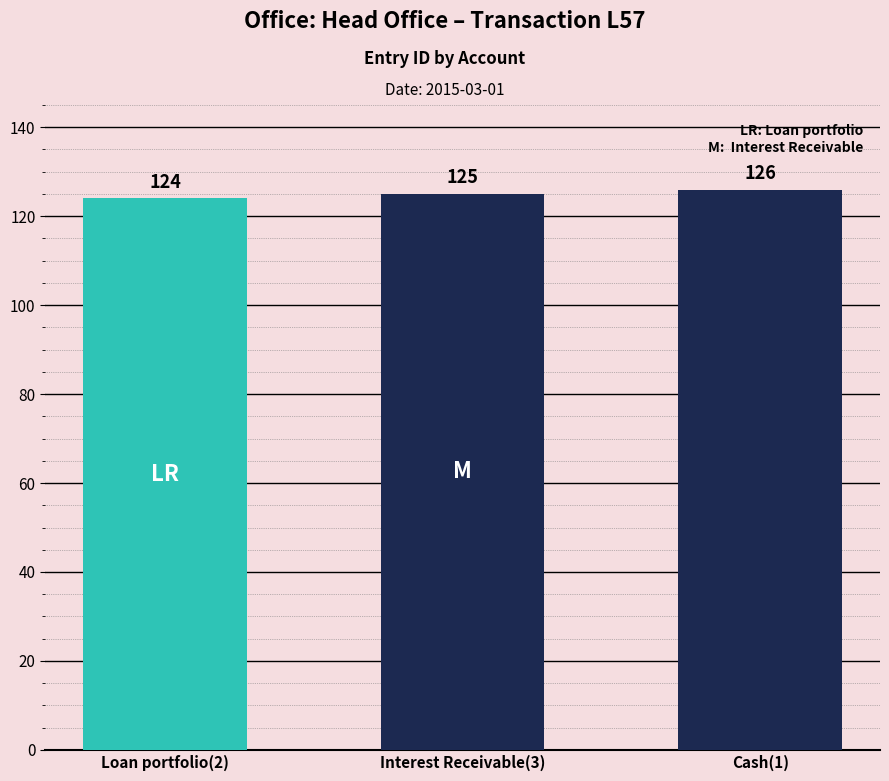

Rank the categories by value from lowest to highest.

Loan portfolio(2), Interest Receivable(3), Cash(1)